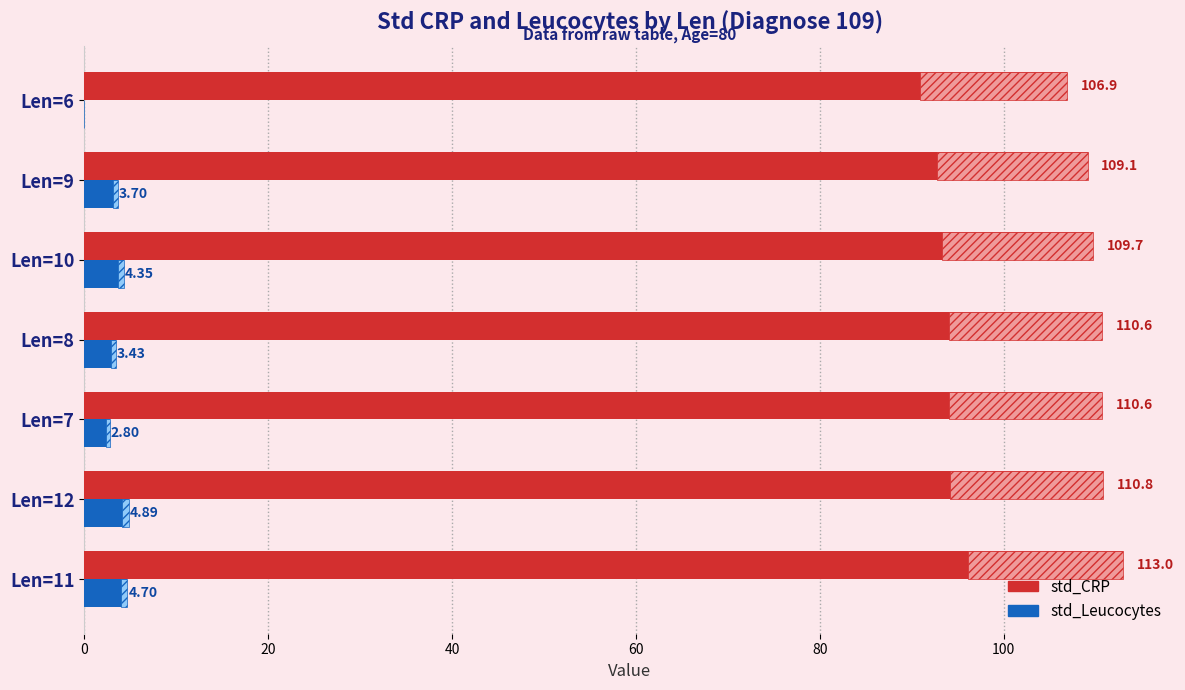

Count the number of categories in the chart.

7